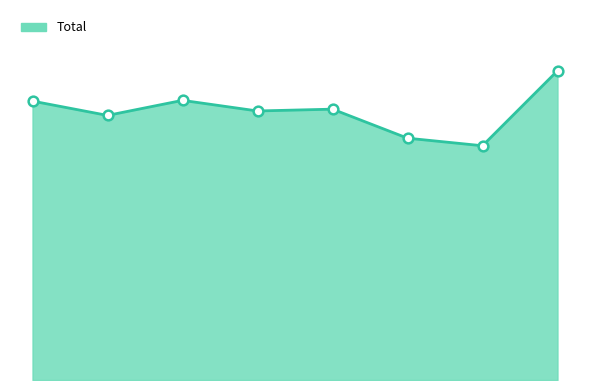

Does the chart display data point markers on the line(s)?

No